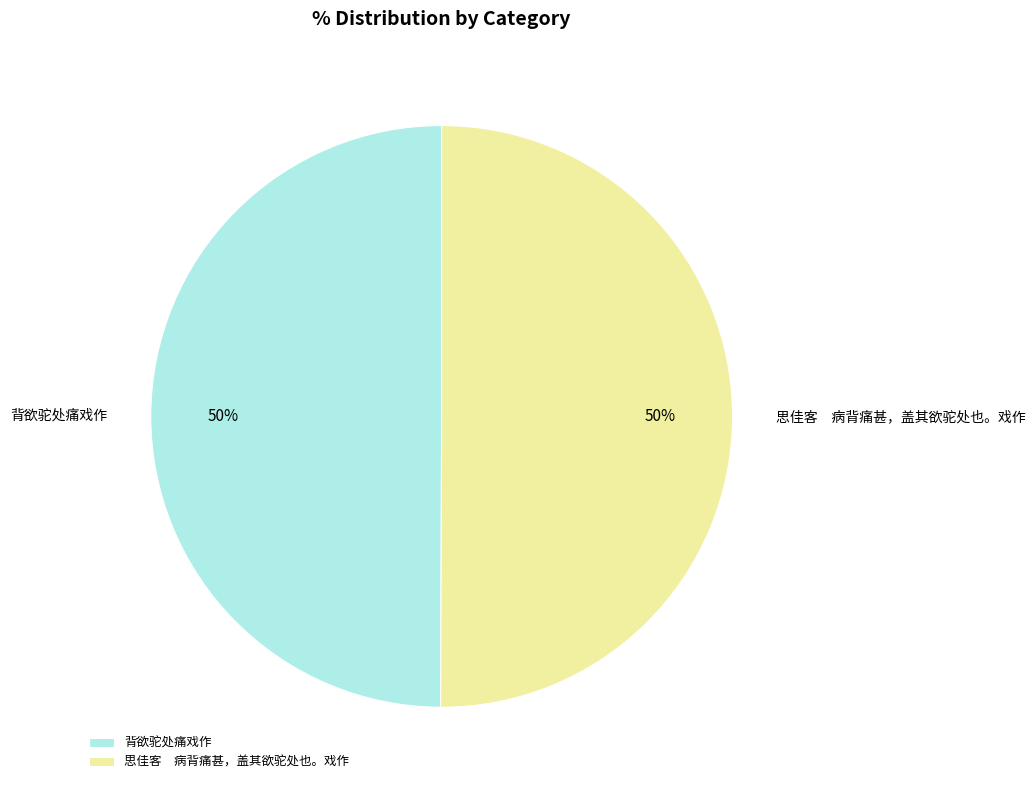

To the nearest percent, what percentage of the pie is 背欲驼处痛戏作?

50%